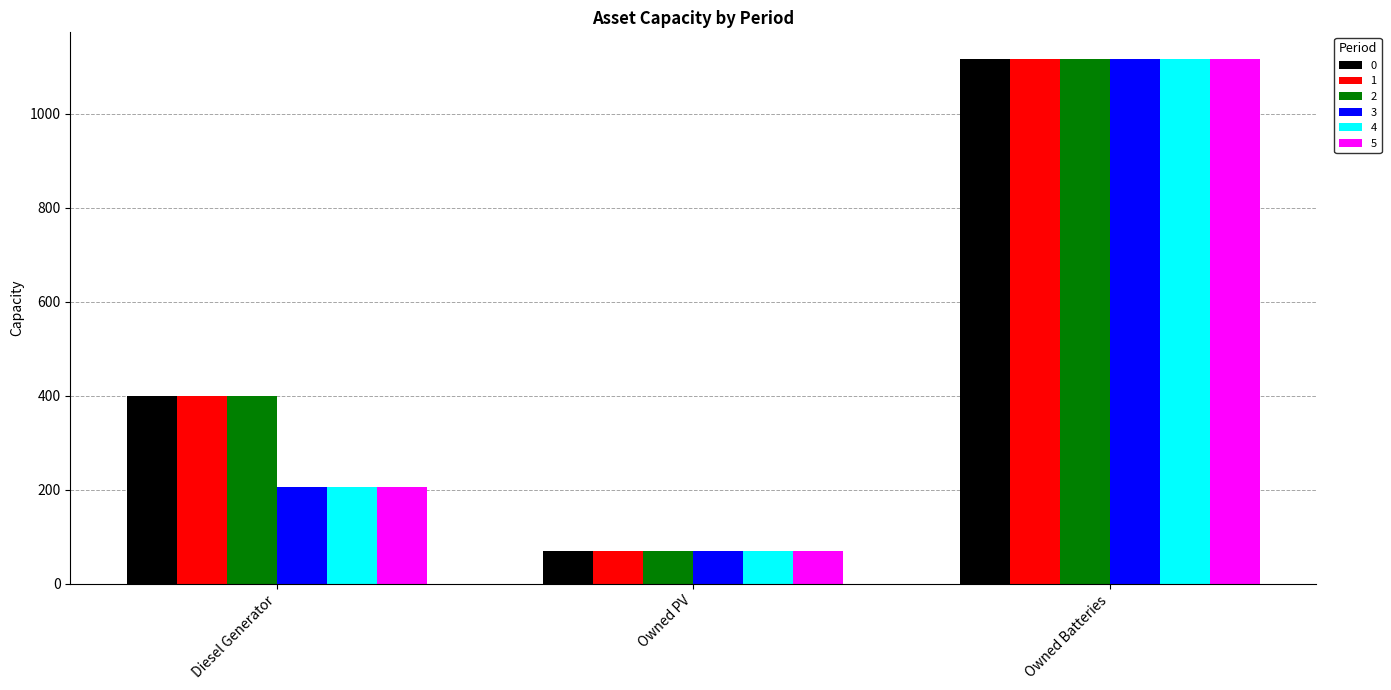

How many values in the 1 series are below 400?

1